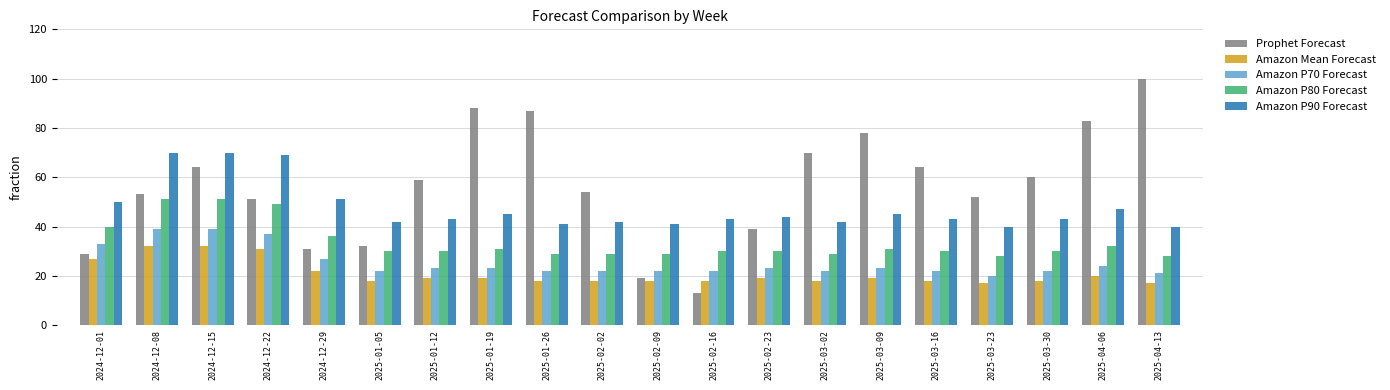

How many bars are there in total?

100